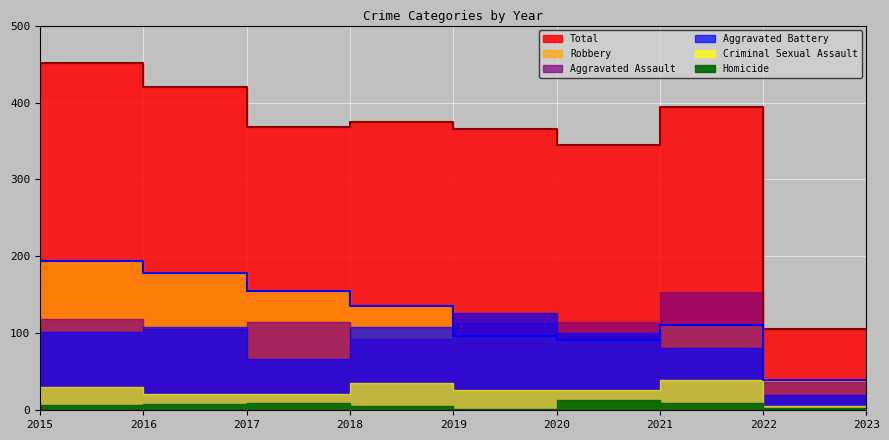

List the series in order of their peak value, lowest first.

Homicide, Criminal Sexual Assault, Aggravated Battery, Aggravated Assault, Robbery, Total